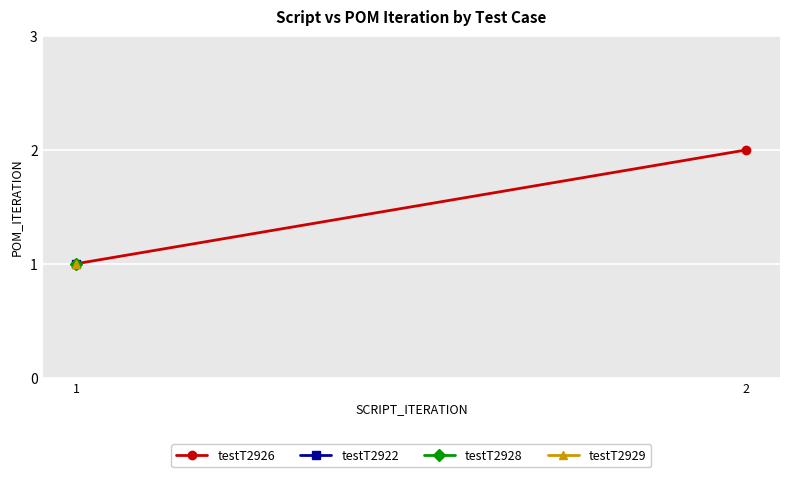

Where is the data nearest to the value 1?

1